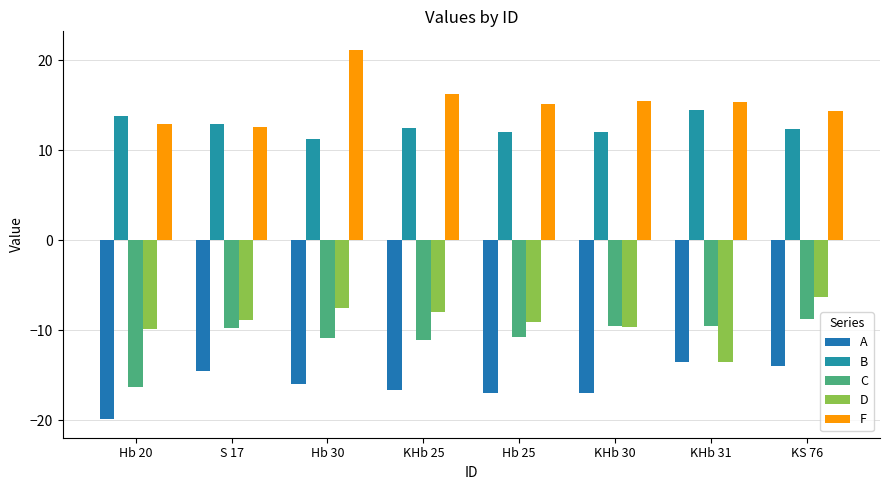

At how many categories does at least one series exceed 18?

1